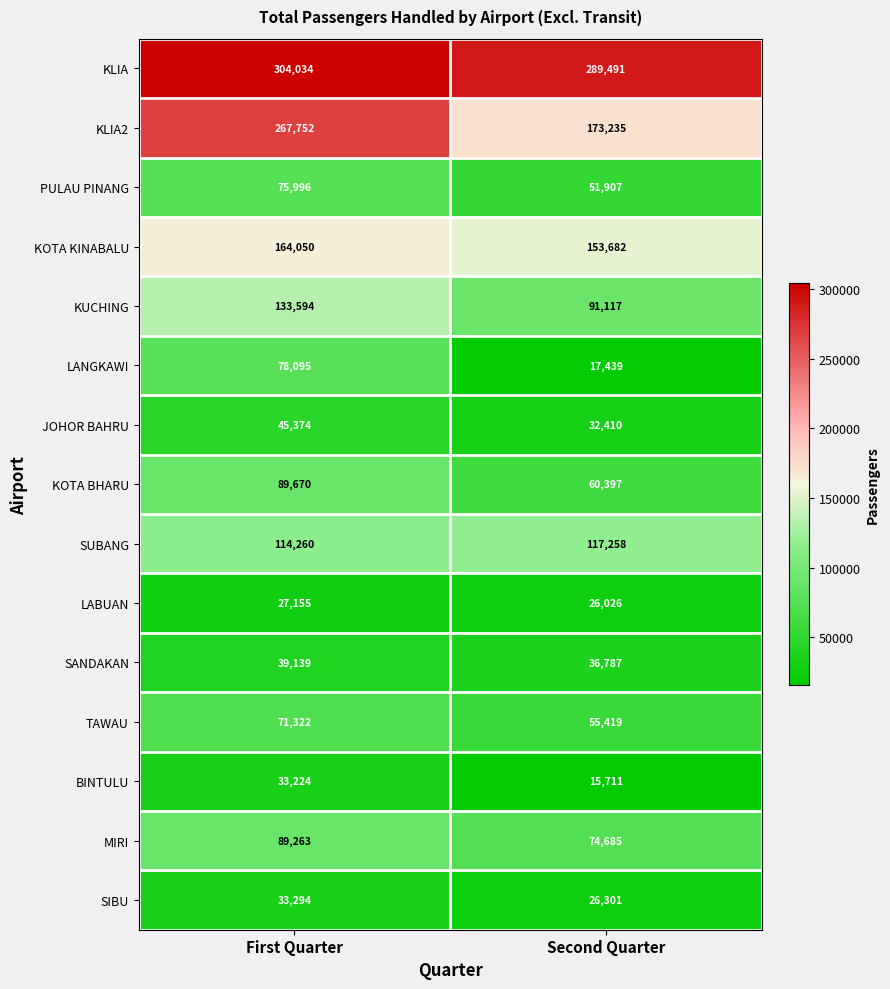

Read the KLIA2 value at First Quarter.

267752